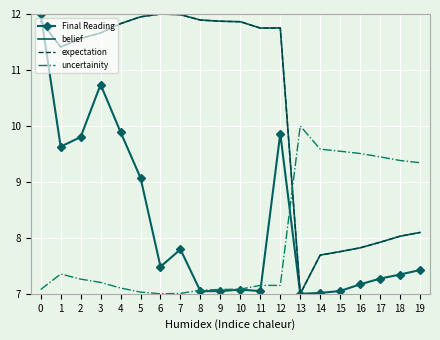

After their last crossing, which series has the higher values: belief or uncertainity?

uncertainity